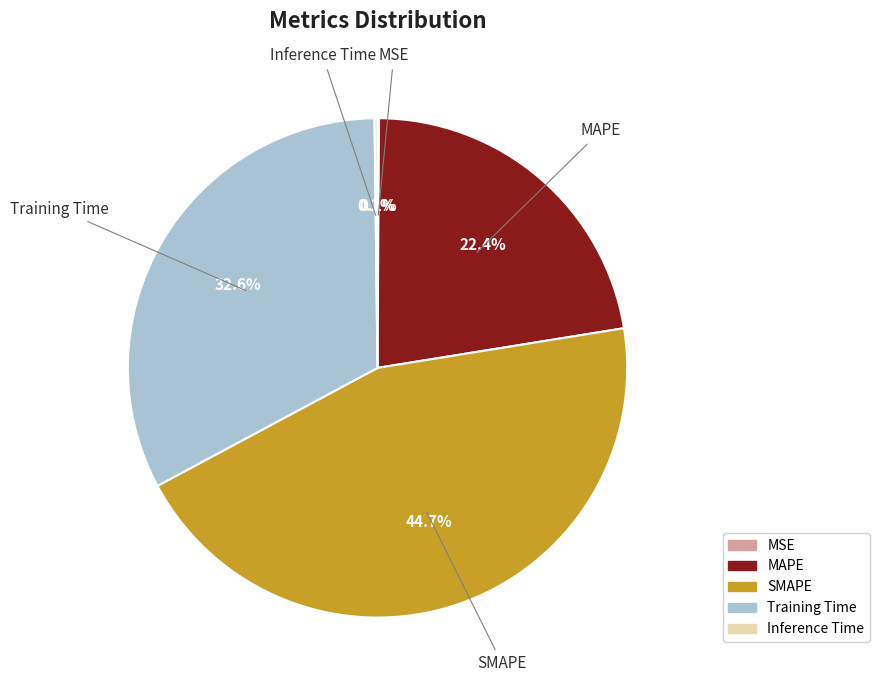

Is MAPE the majority of the pie?

No